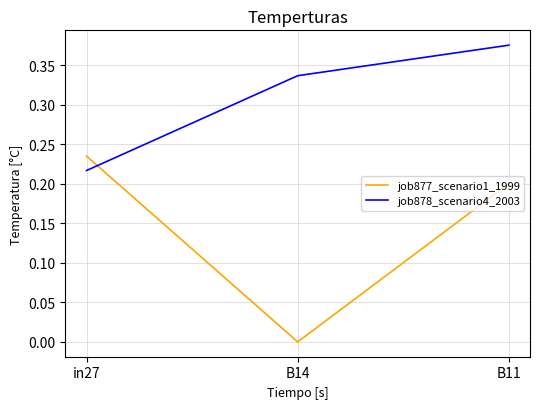

At which category is the sum across all series the highest?

B11